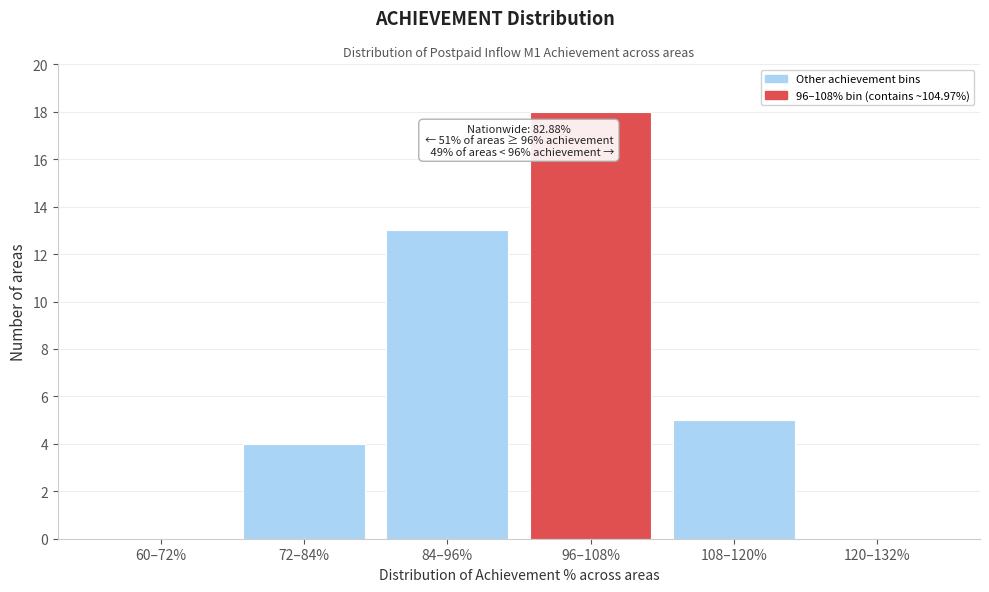

Reading left to right, what are all the values shown in this chart?

60–72%=0	72–84%=4	84–96%=13	96–108%=18	108–120%=5	120–132%=0